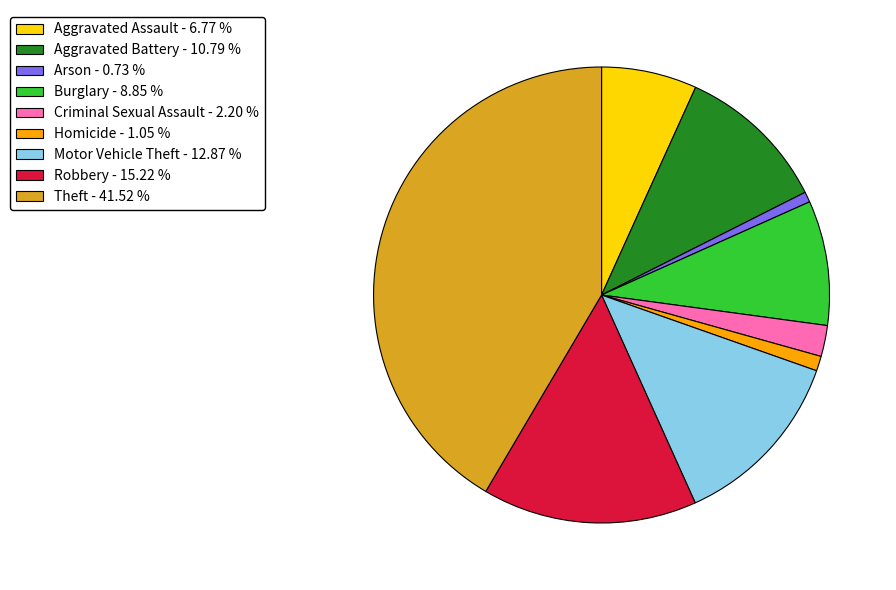

How many segments does this pie chart have?

9